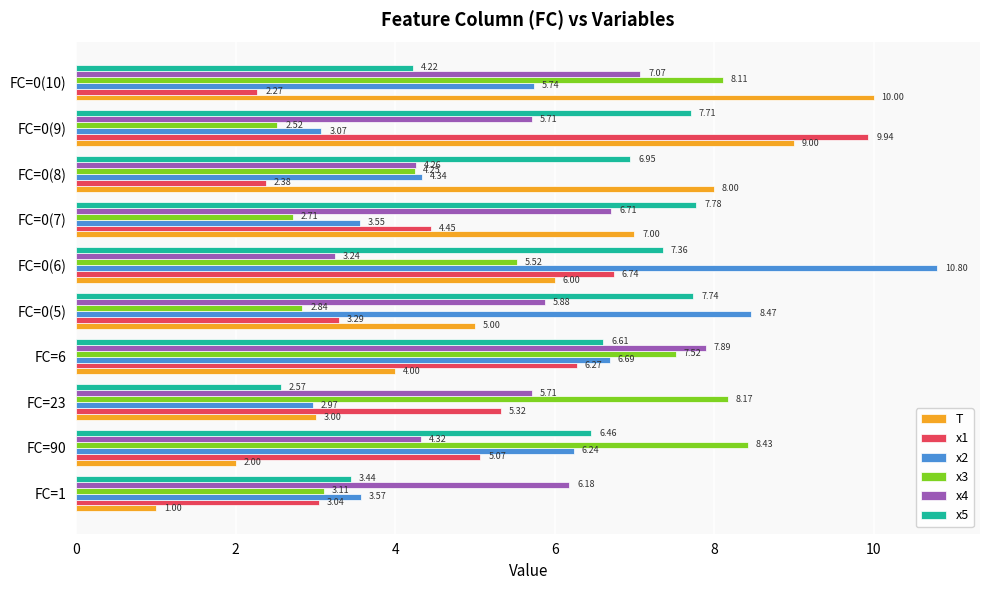

What is the highest value of the T series?

10.0